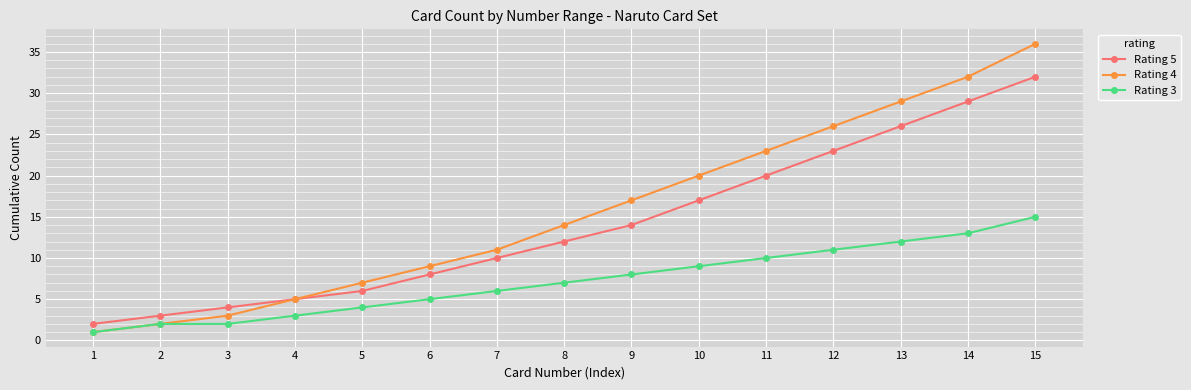

Is the value of Rating 4 at 12 greater than the value of Rating 5 at 4?

Yes